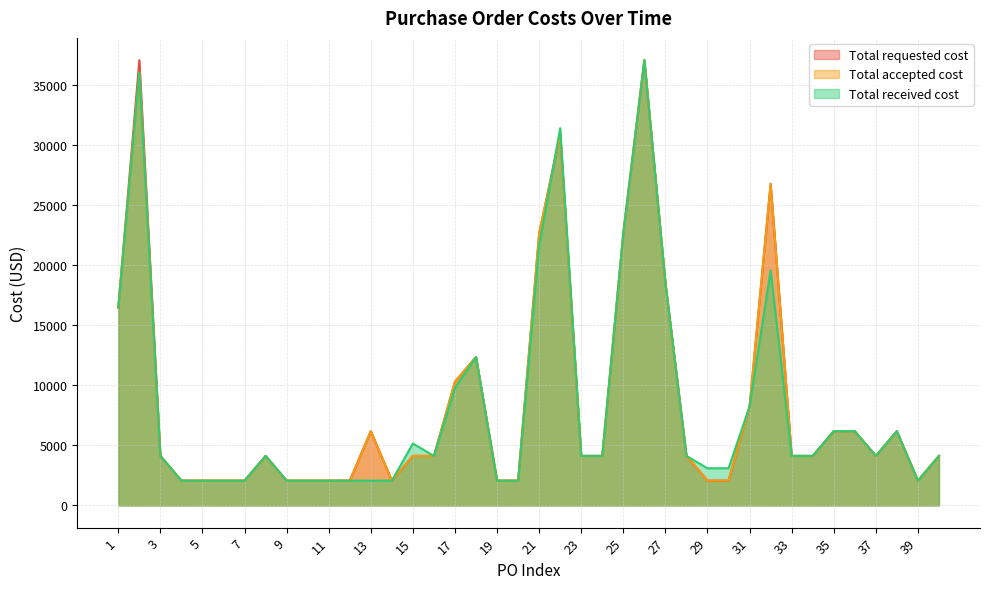

At which category does Total accepted cost reach its first local peak?

2